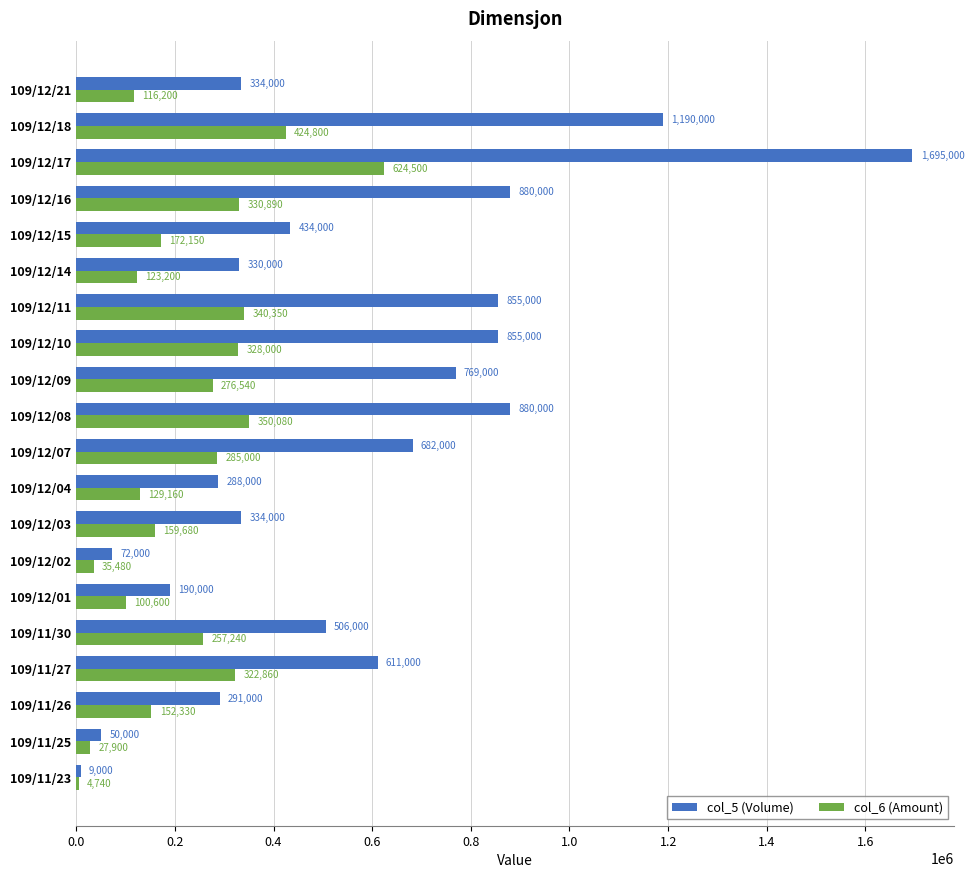

What is the sum of all col_5 (Volume) values?

11255000